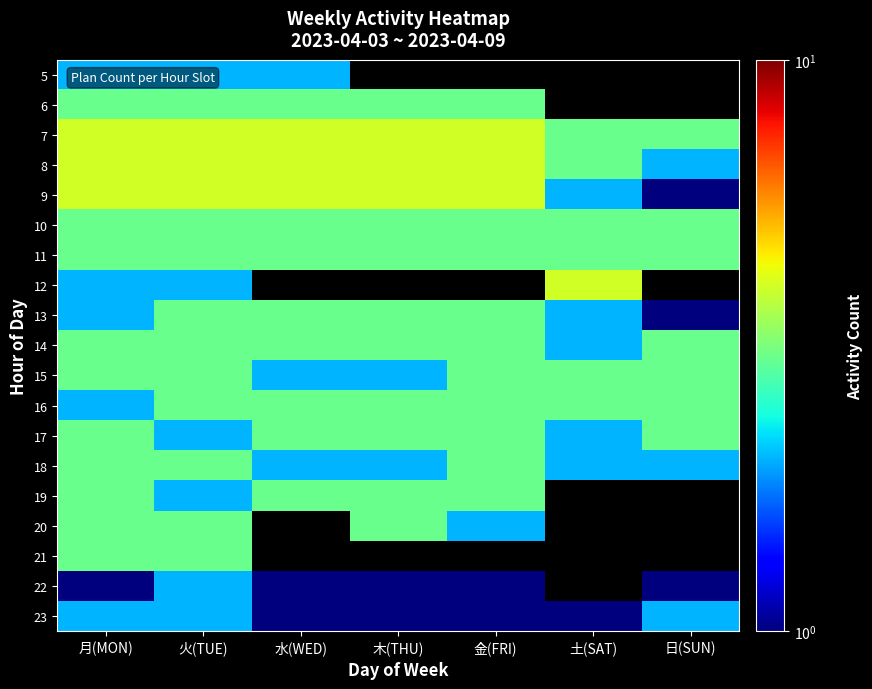

How many 18 values are between 2 and 3?

7